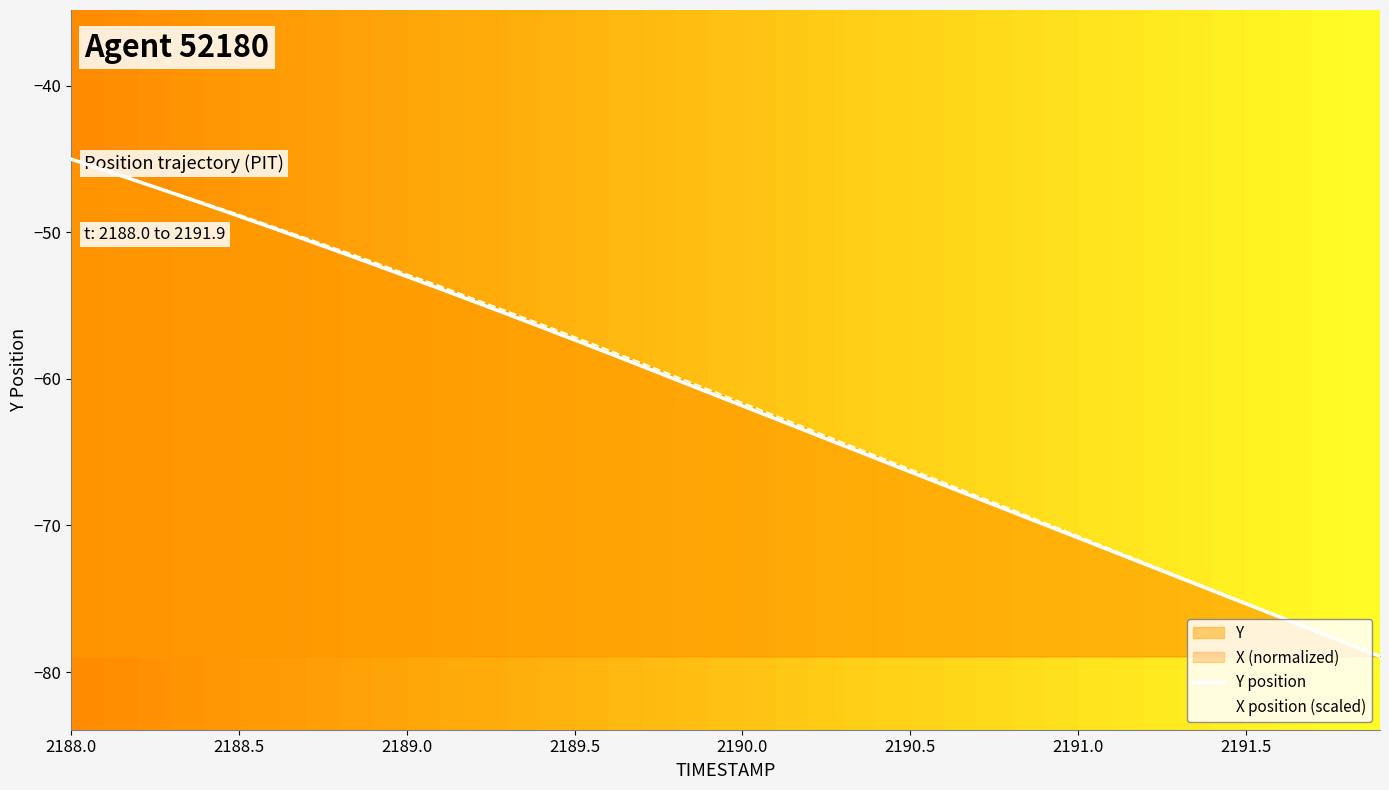

What is the maximum value shown in the chart?

-45.0